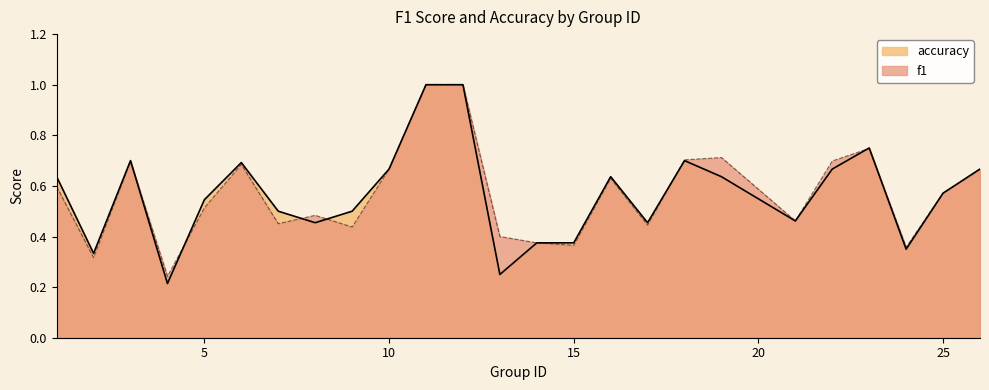

What is the difference between the maximum and second lowest values in the f1 series?

0.7